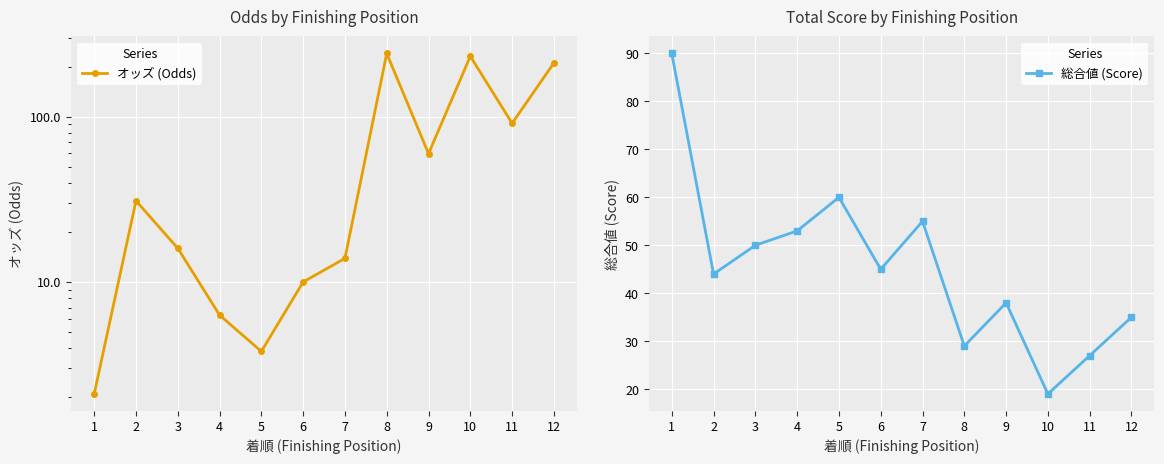

Is this an area chart (filled region under the line)?

No